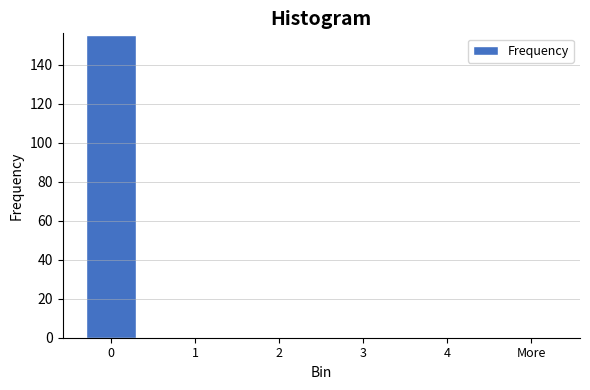

Reading left to right, what are all the values shown in this chart?

0=155	1=0	2=0	3=0	4=0	More=0